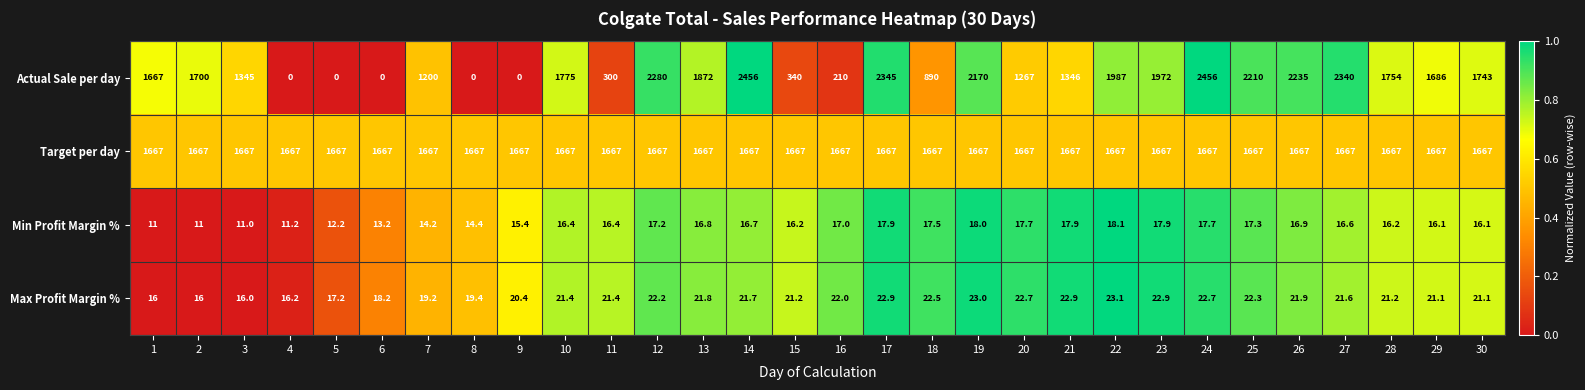

At which label is Max Profit Margin % closest to 19?

7